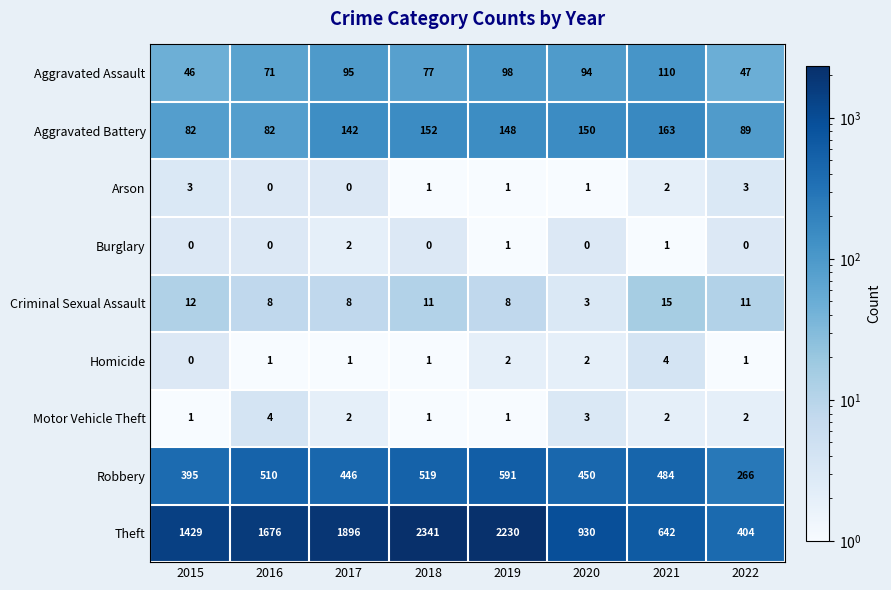

At which category is the sum across all series the highest?

2018